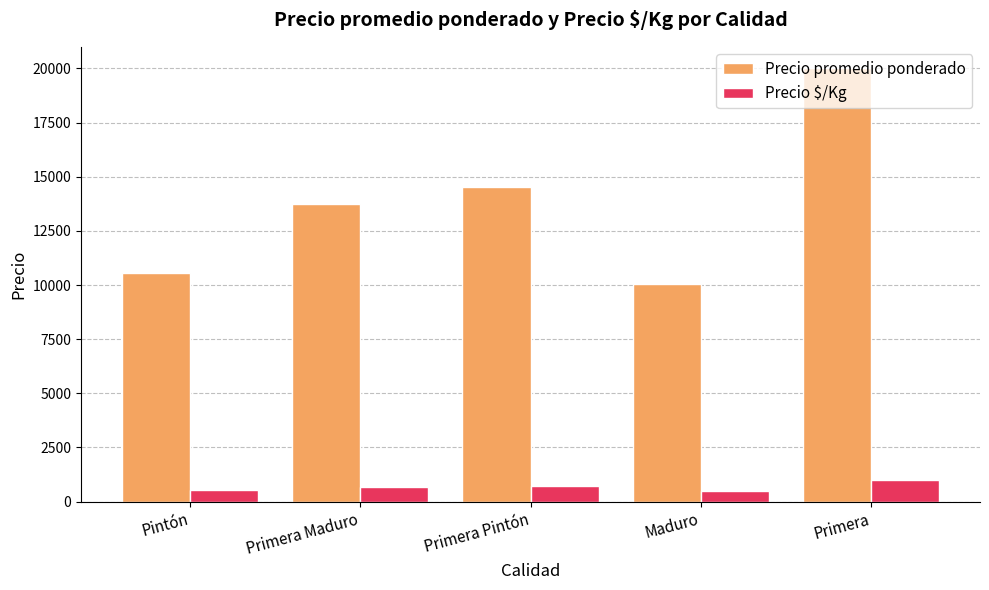

Is it true that Precio $/Kg equals 528 at Pintón?

True